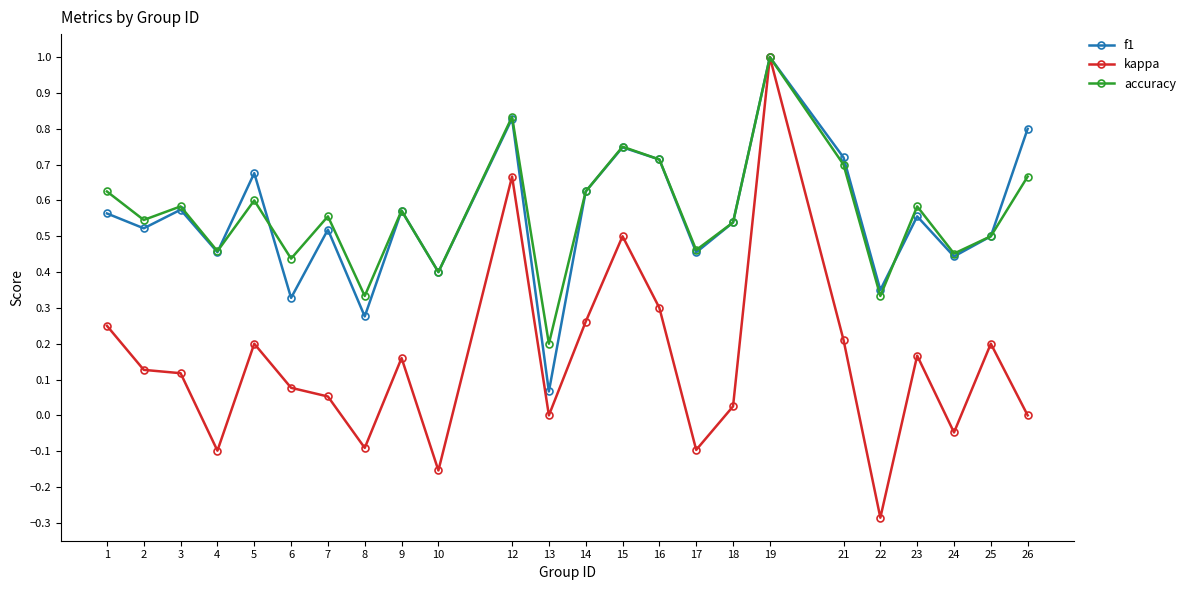

The accuracy series shows 0.5 at 25. True or false?

True